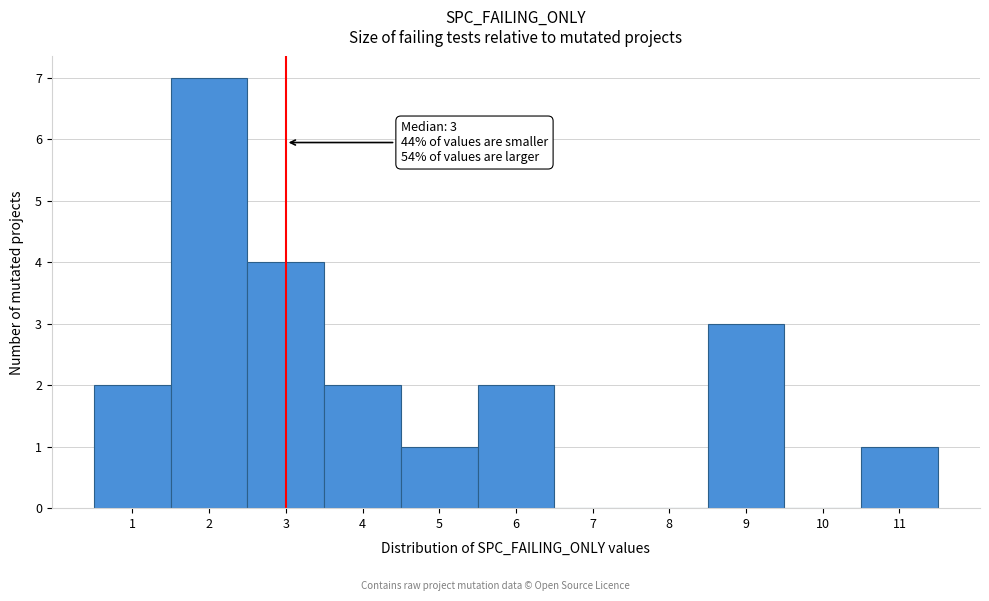

Which range on the x-axis has the tallest bar?

1.5 to 2.5